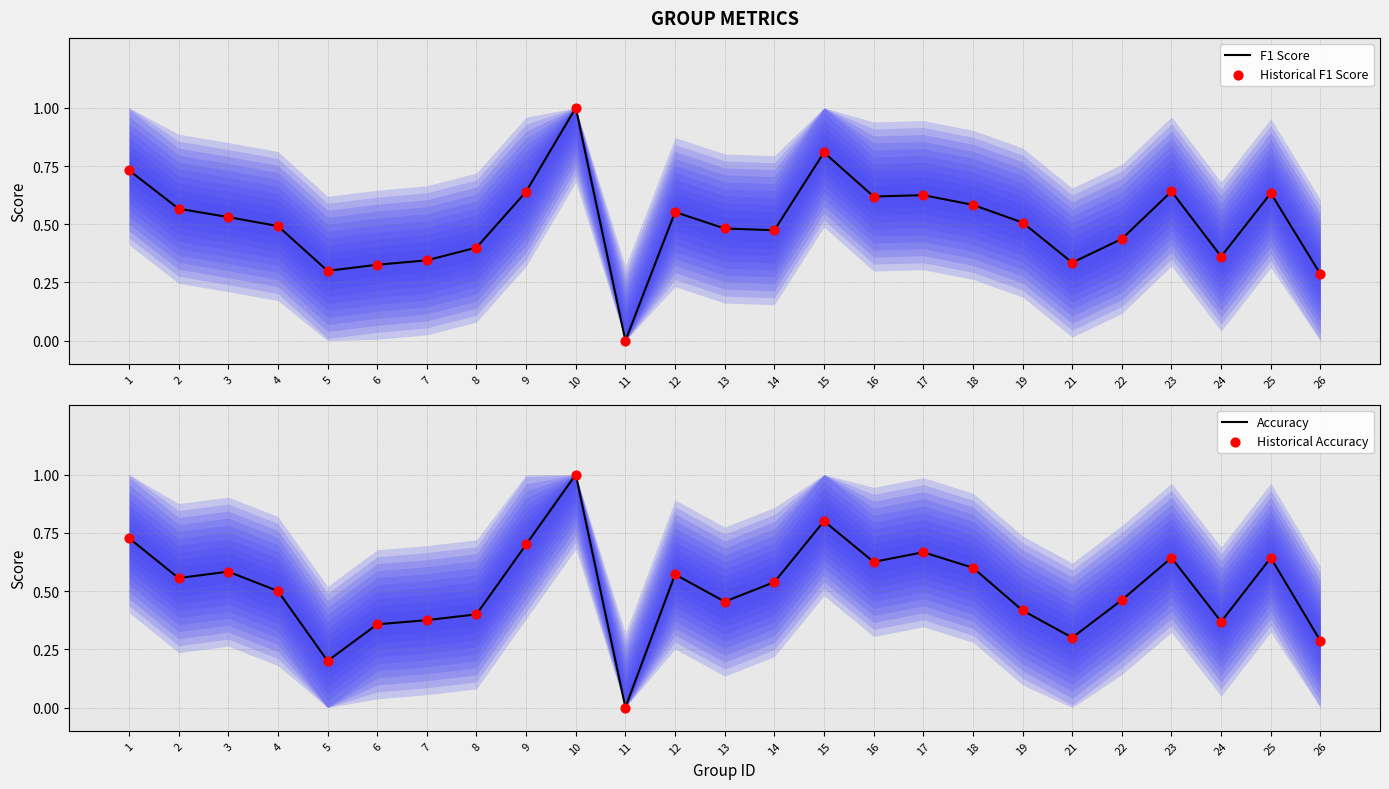

What is the total value across all series at 1?

2.9